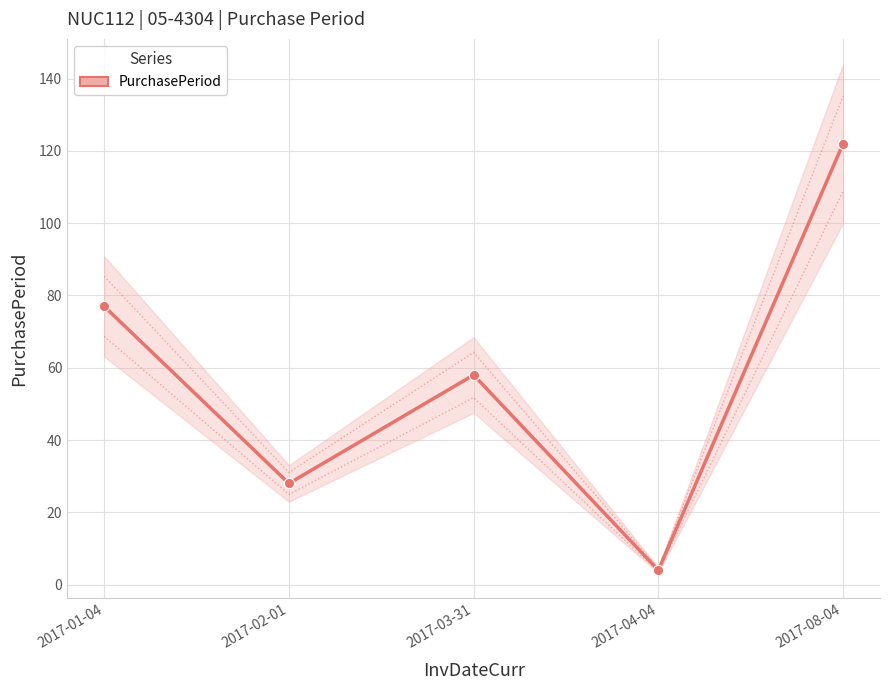

What is the ratio of the value at 2017-04-04 to the value at 2017-03-31?

0.1